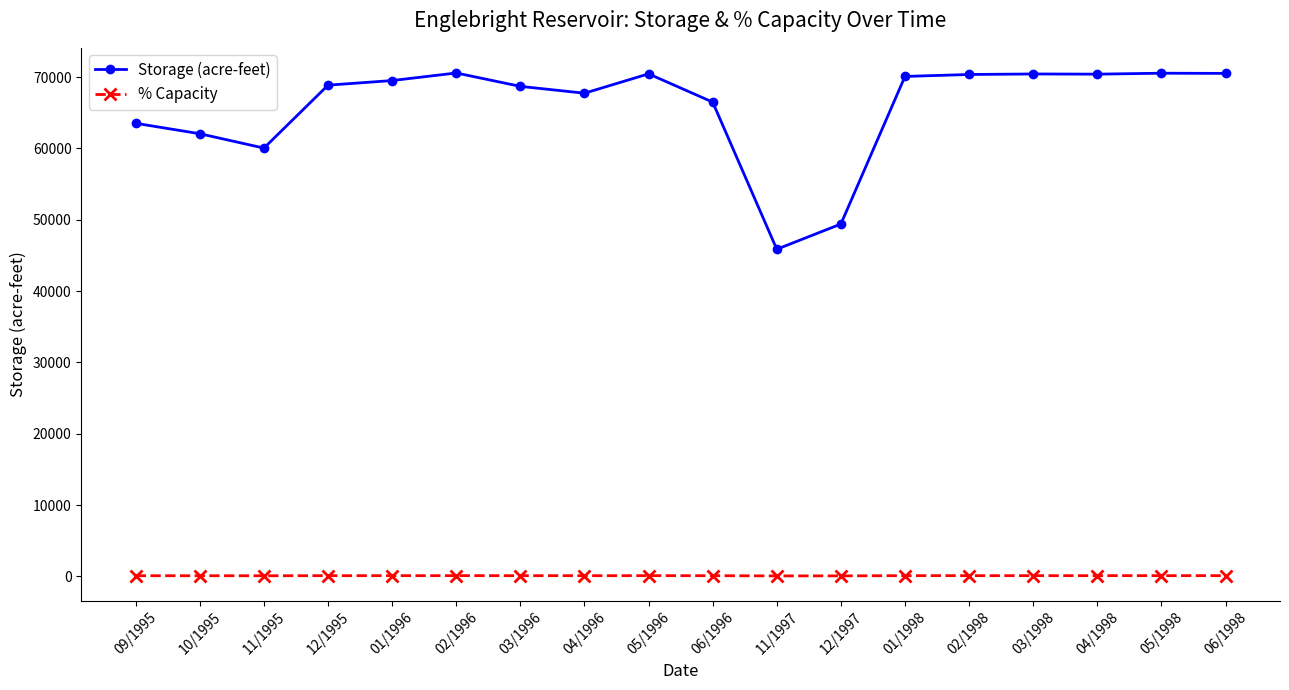

List the series in order of their overall mean, lowest first.

% Capacity, Storage (acre-feet)